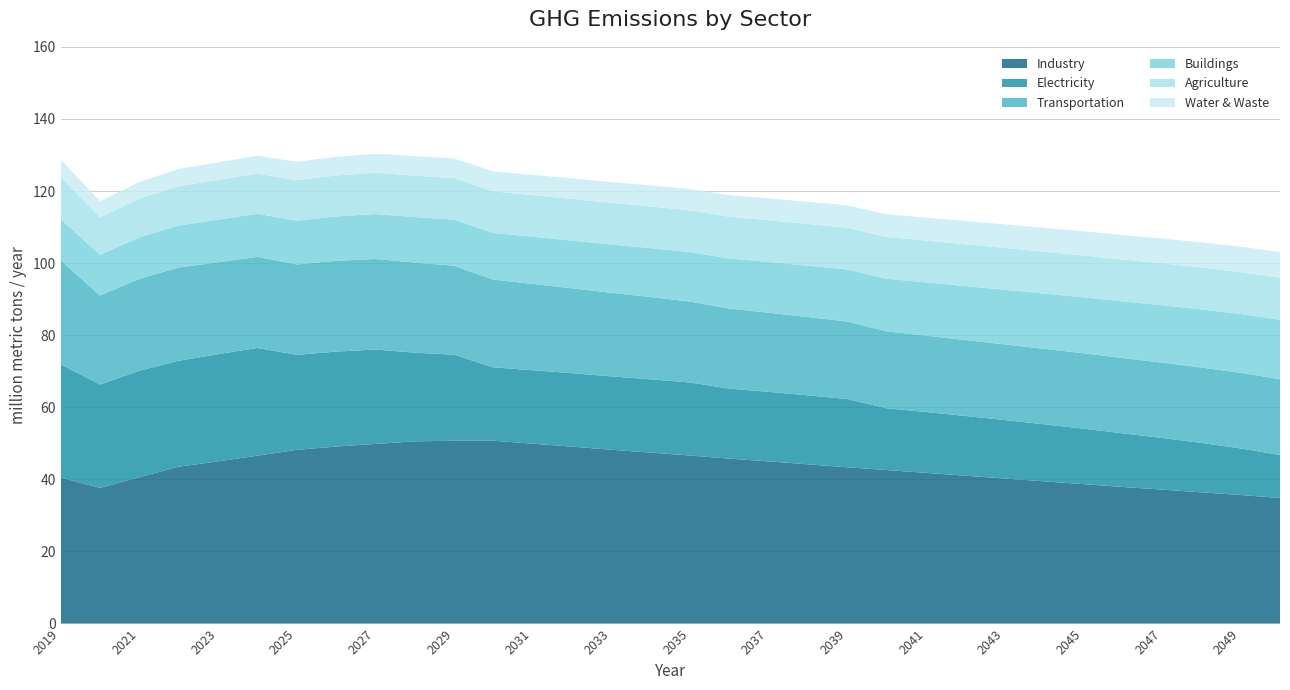

Reading left to right, extract all data points from this chart.

Industry: 40.5	37.6	40.6	43.5	45.0	46.6	48.2	49.1	49.8	50.6	50.7	50.7	49.9	49.1	48.2	47.4	46.6	45.8	45.0	44.2	43.4	42.6	41.8	41.0	40.2	39.5	38.7	37.9	37.2	36.4	35.7	34.8
Electricity: 31.4	28.7	29.5	29.4	29.7	29.9	26.4	26.3	26.2	24.6	23.9	20.4	20.4	20.4	20.4	20.3	20.3	19.4	19.3	19.1	18.9	17.1	16.9	16.6	16.2	15.8	15.4	14.9	14.3	13.7	12.9	11.9
Transportation: 28.8	24.7	25.5	25.9	25.5	25.3	25.1	25.2	25.1	25.0	24.7	24.3	23.9	23.5	23.2	22.8	22.4	22.2	21.9	21.7	21.5	21.3	21.2	21.1	21.0	20.9	20.9	20.9	20.9	20.9	21.0	21.0
Buildings: 11.5	11.3	11.5	11.7	11.8	12.0	12.1	12.3	12.5	12.6	12.8	12.9	13.1	13.2	13.4	13.6	13.7	13.9	14.1	14.2	14.4	14.6	14.8	15.0	15.2	15.3	15.5	15.7	15.9	16.1	16.3	16.5
Agriculture: 11.6	10.4	10.7	10.9	11.0	11.1	11.2	11.4	11.4	11.5	11.5	11.5	11.6	11.6	11.6	11.6	11.6	11.6	11.6	11.6	11.6	11.6	11.6	11.6	11.6	11.6	11.6	11.6	11.6	11.6	11.6	11.6
Water & Waste: 4.9	4.4	4.6	4.8	4.9	5.0	5.1	5.2	5.3	5.4	5.5	5.6	5.6	5.7	5.8	5.8	5.9	6.0	6.1	6.1	6.2	6.3	6.4	6.5	6.5	6.6	6.7	6.8	6.9	7.0	7.0	7.1